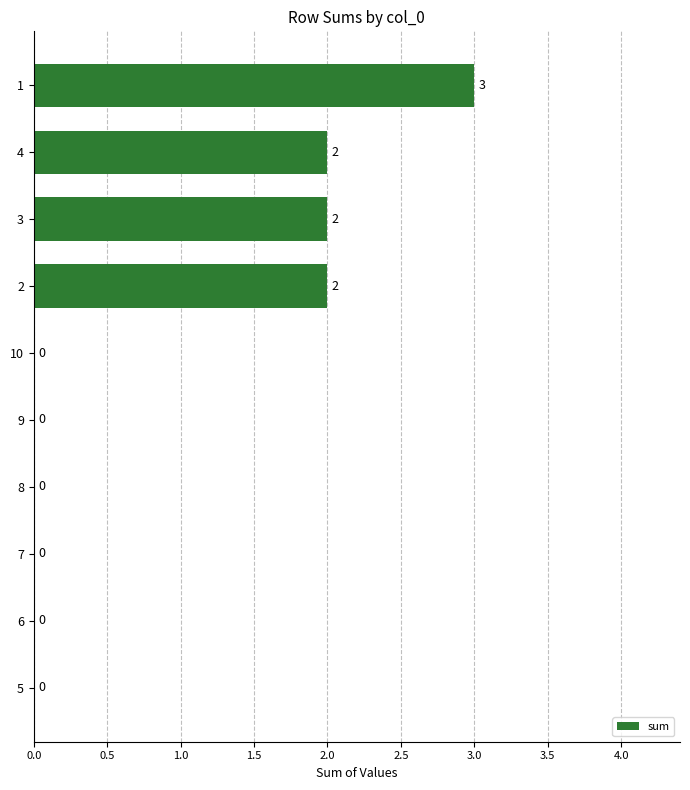

Are the bars horizontal?

Yes